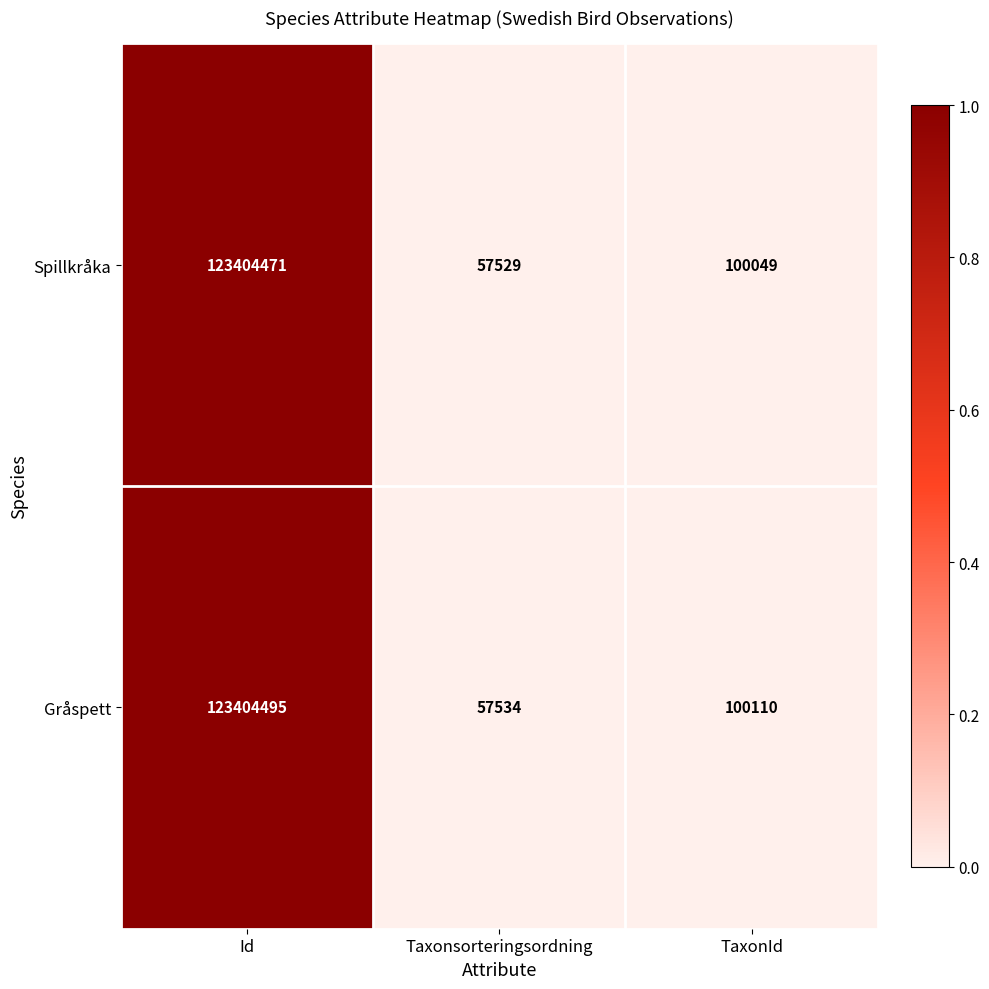

What is the sum of all Spillkråka values?

123562049